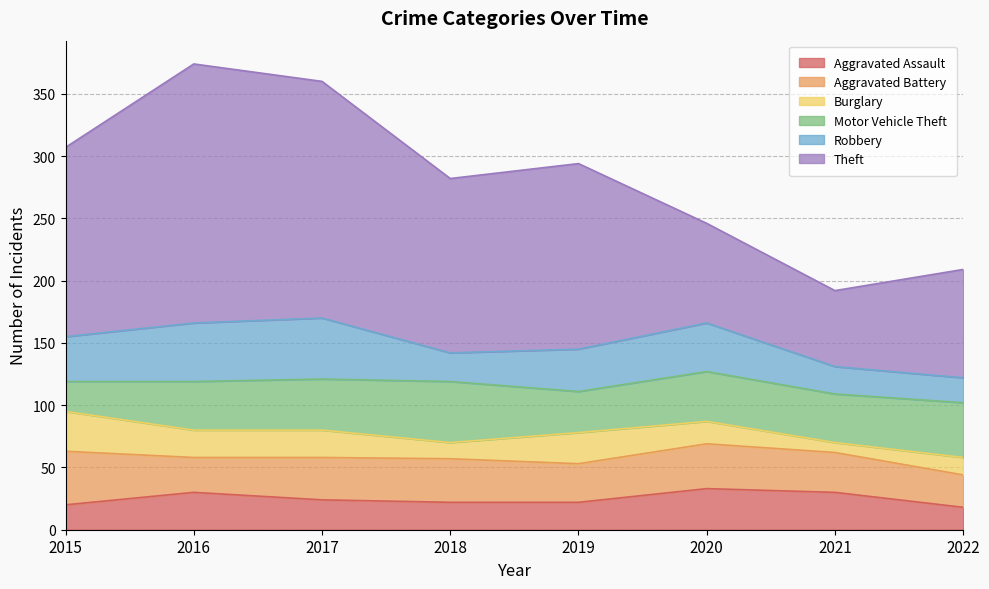

Rank the categories by Theft value from lowest to highest.

2021, 2020, 2022, 2018, 2019, 2015, 2017, 2016